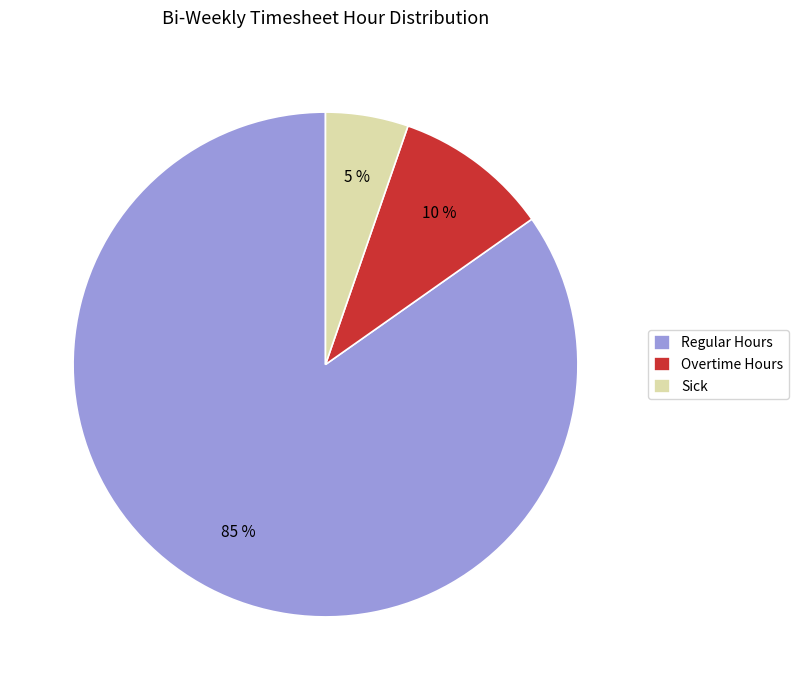

The Overtime Hours slice represents 15% of the pie. True or false?

False